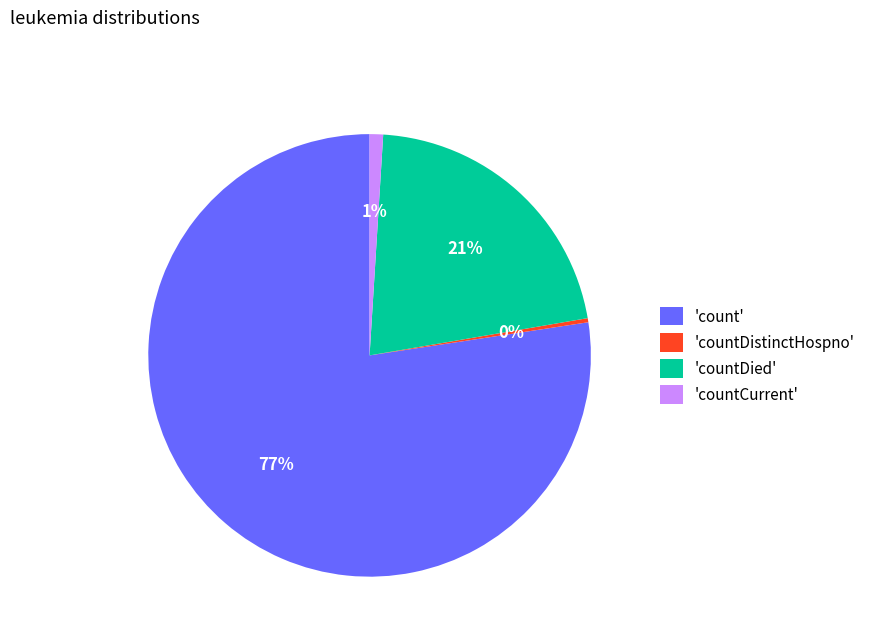

Is it true that 'countCurrent' is 14% of the pie?

False